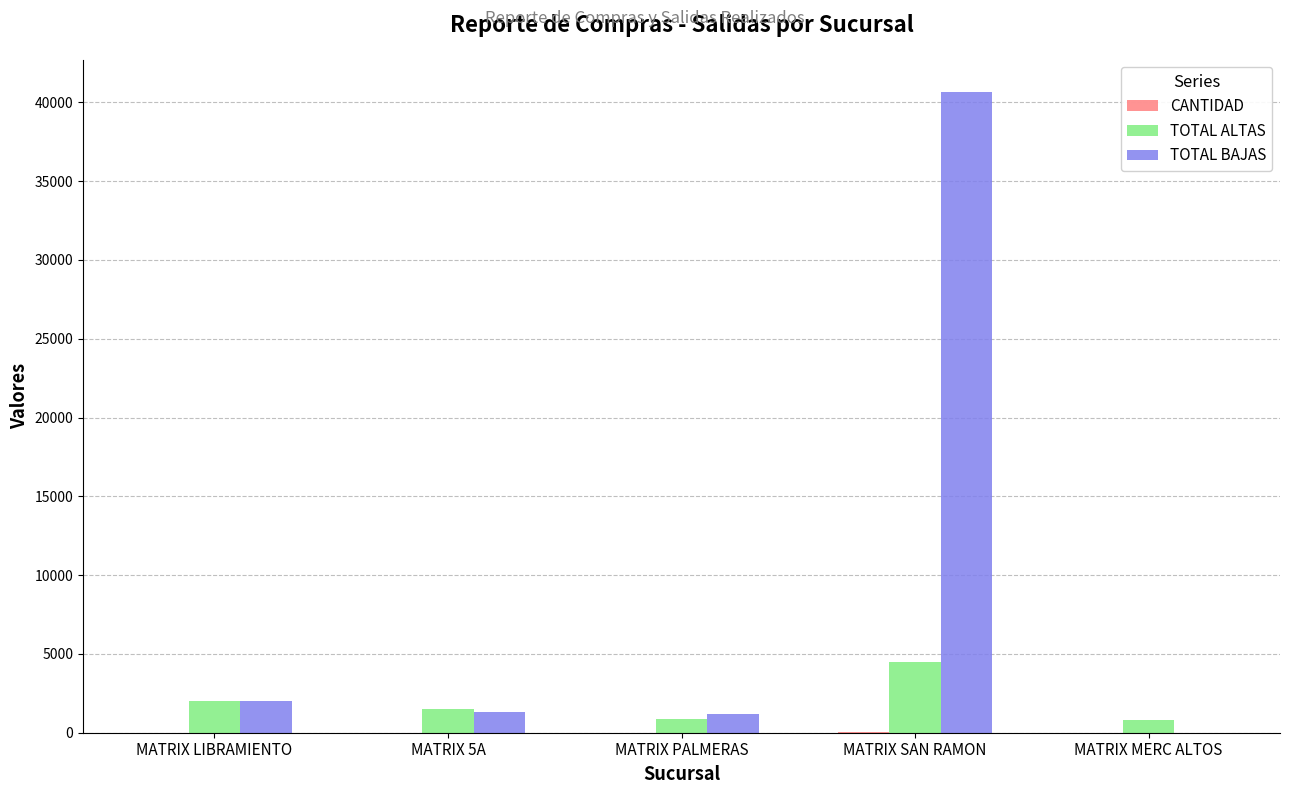

What is the highest value of the TOTAL BAJAS series?

40668.0